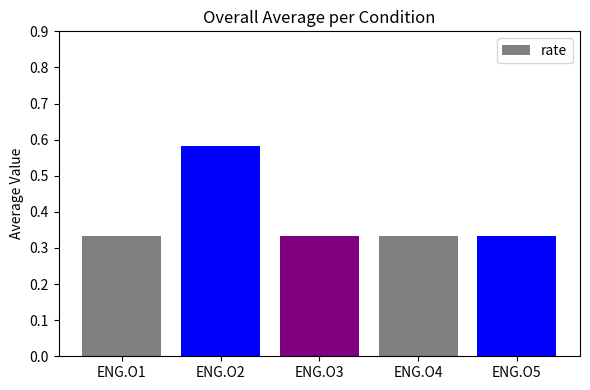

Between ENG.O2 and ENG.O4, which is larger?

ENG.O2